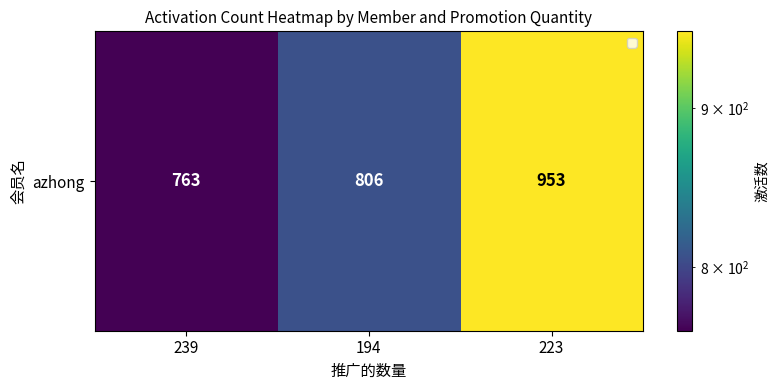

List the labels in order of value, largest first.

223, 194, 239